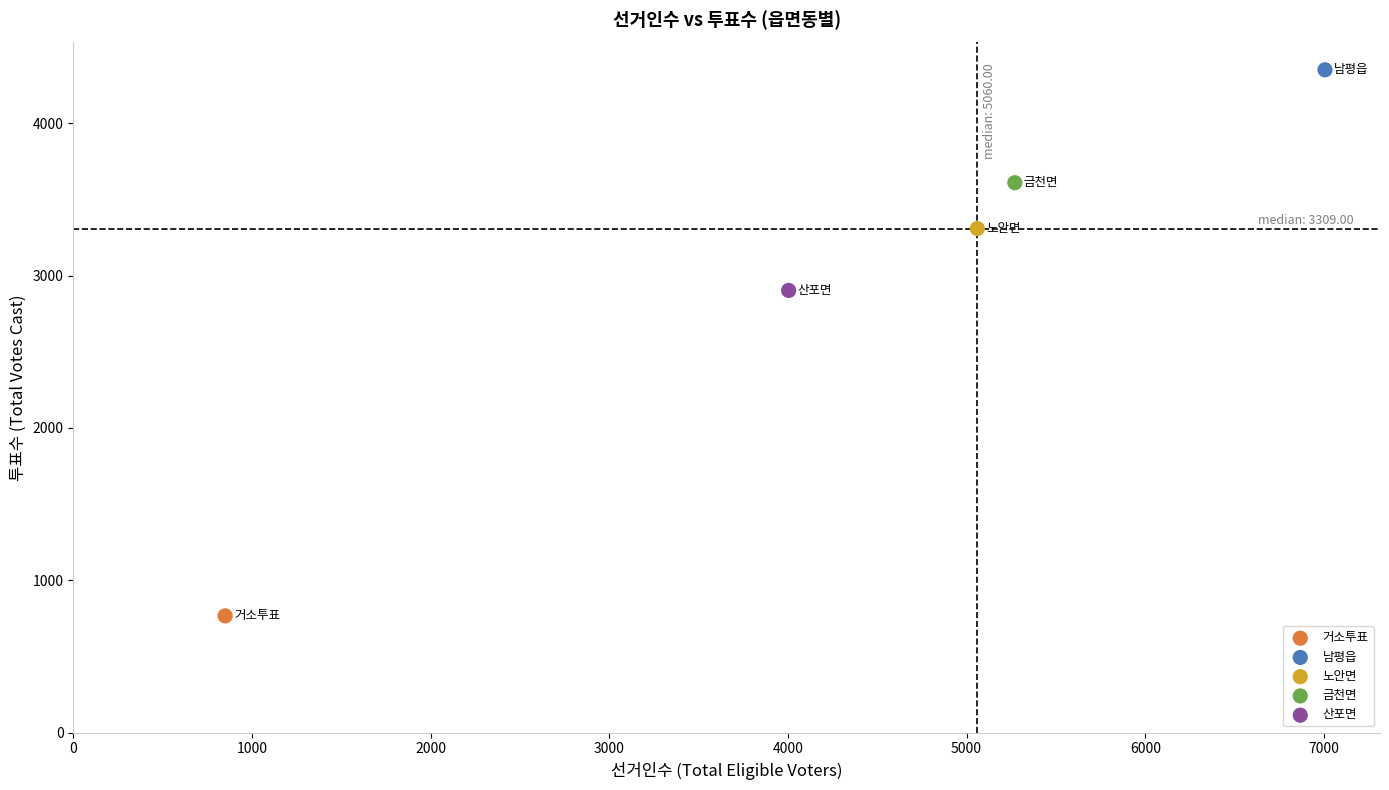

What are all the series names shown in the legend?

거소투표, 남평읍, 노안면, 금천면, 산포면